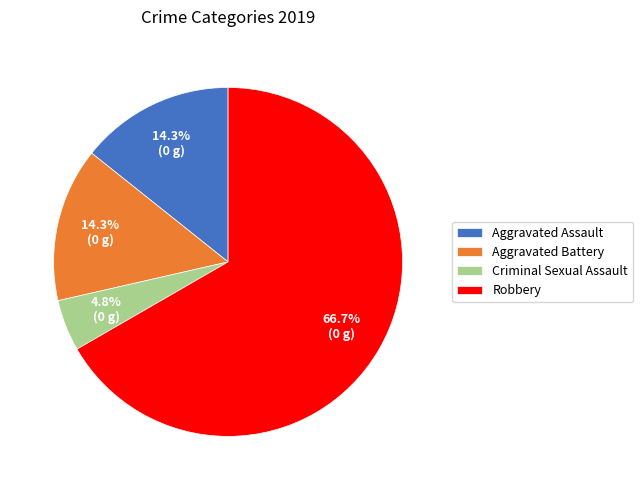

How many slices are in this pie chart?

4